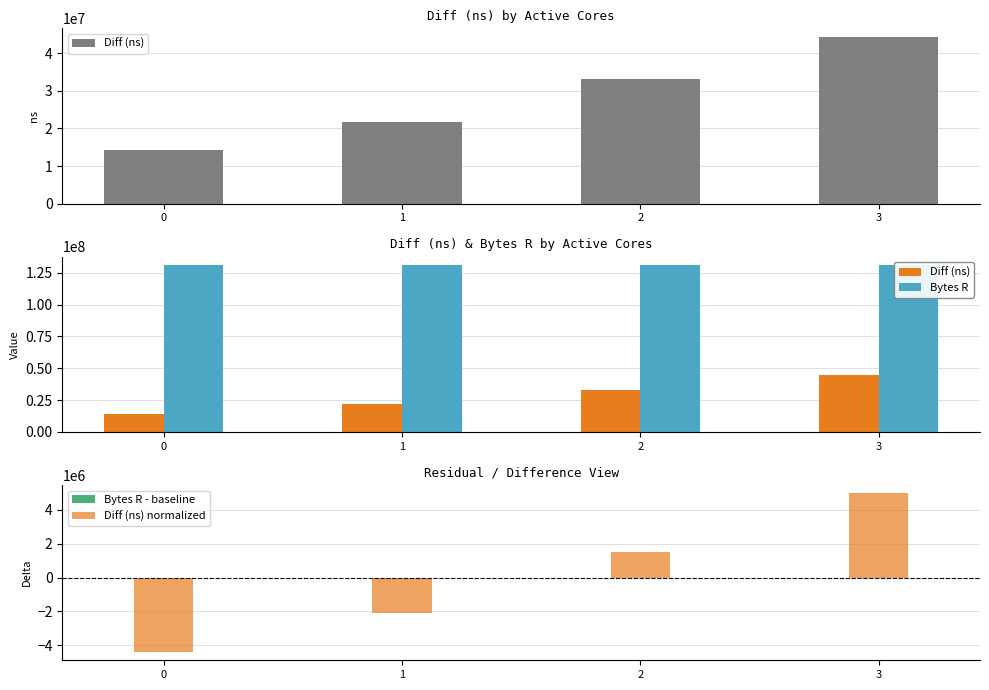

What is the total value across all series at 0?

140950711.6